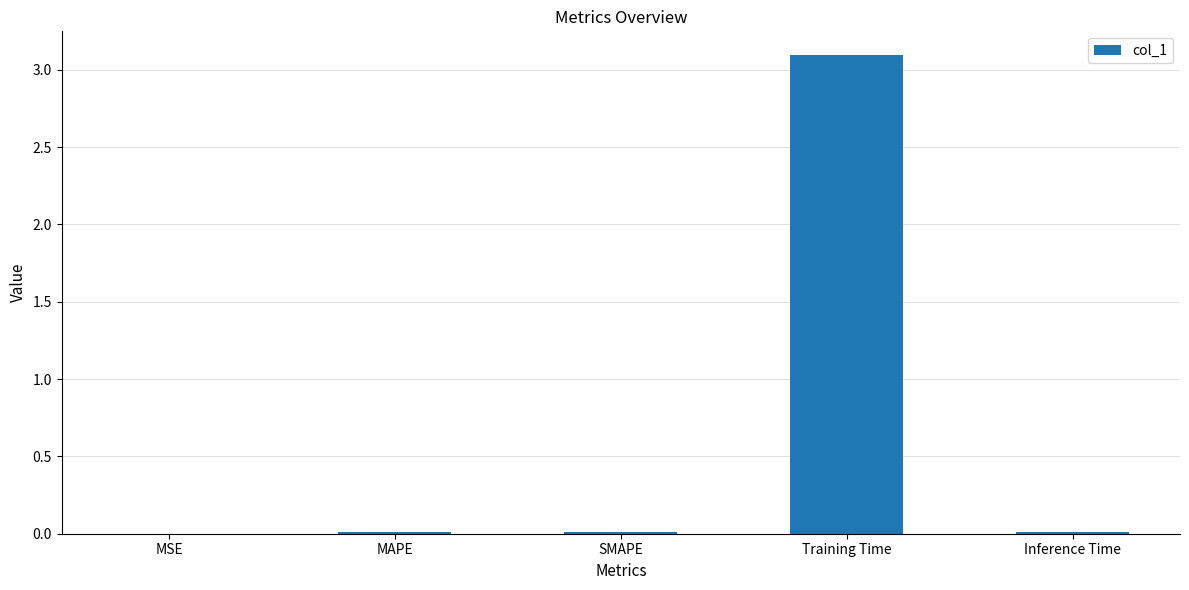

What is the sum of all values?

3.1